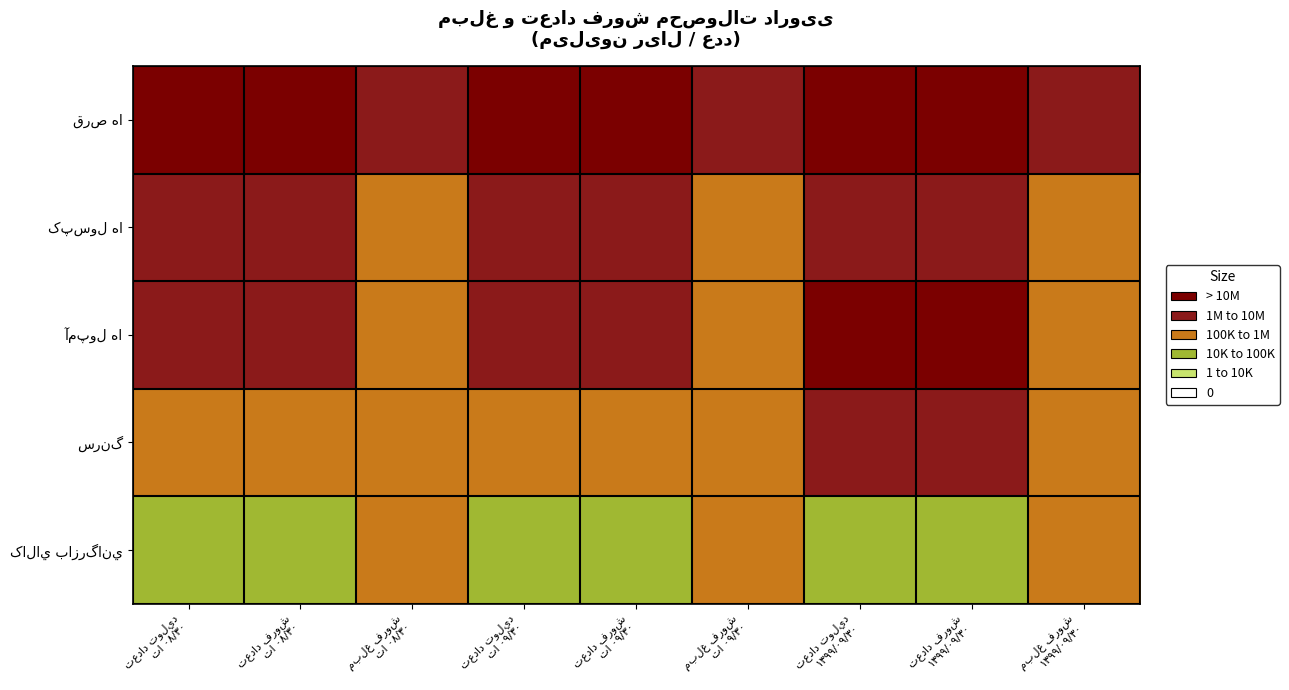

What is the total value across all series at تعداد توليد
تا ۰۹/۳۰?

31.0